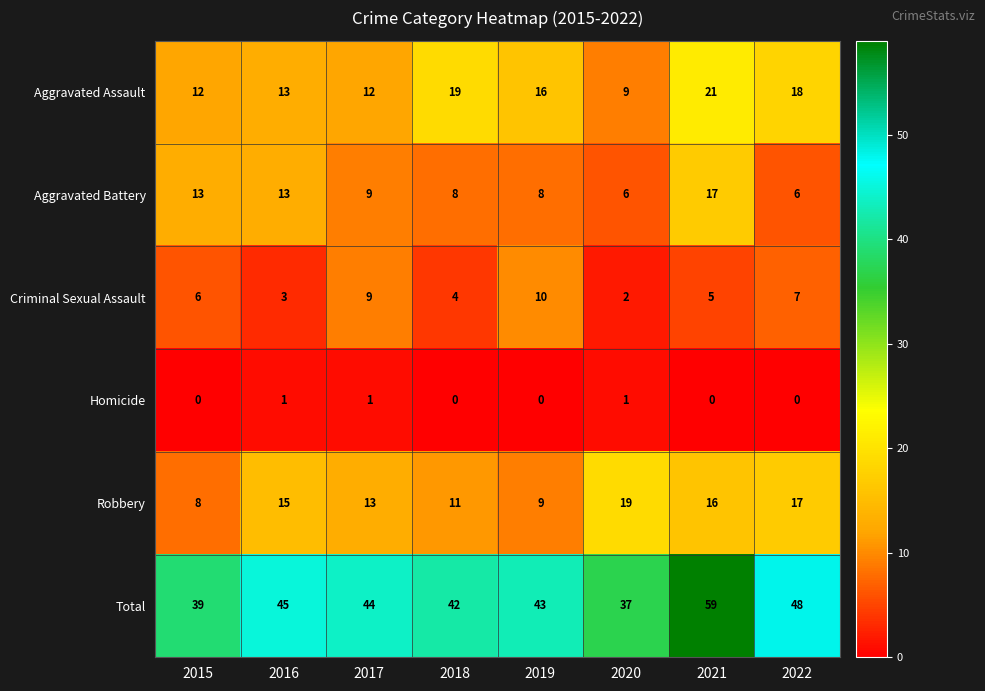

What is the total value across all series at 2017?

88